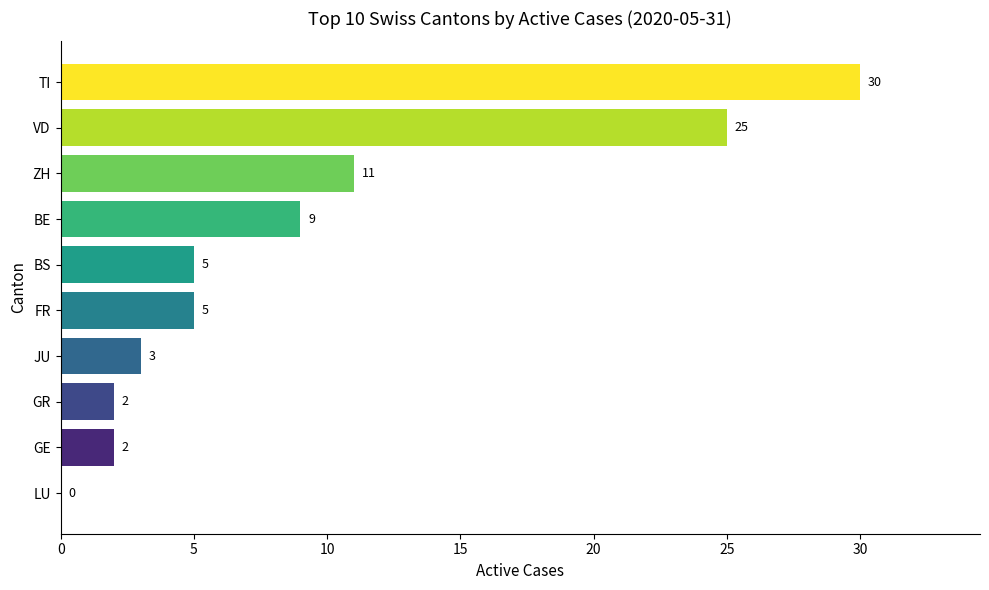

What is the greatest value displayed?

30